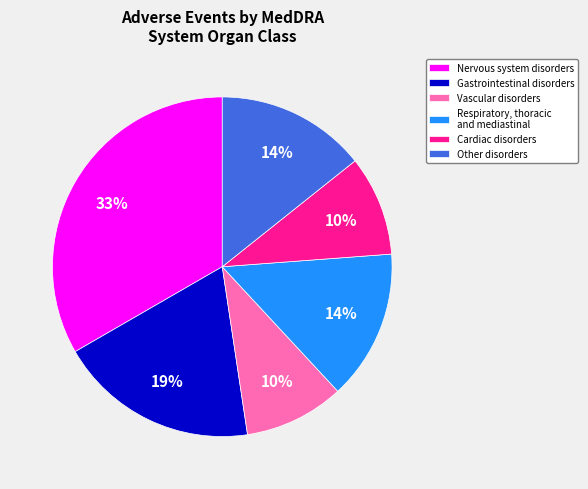

Is it true that Nervous system disorders is 33% of the pie?

True